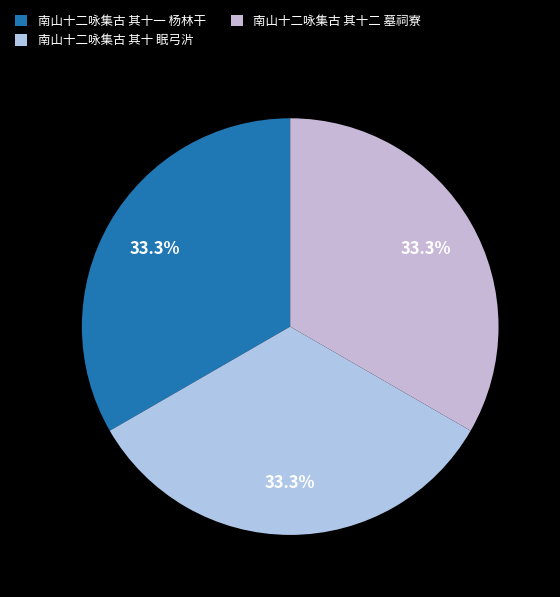

Does 南山十二咏集古 其十 眠弓沜 represent more than half of the total?

No